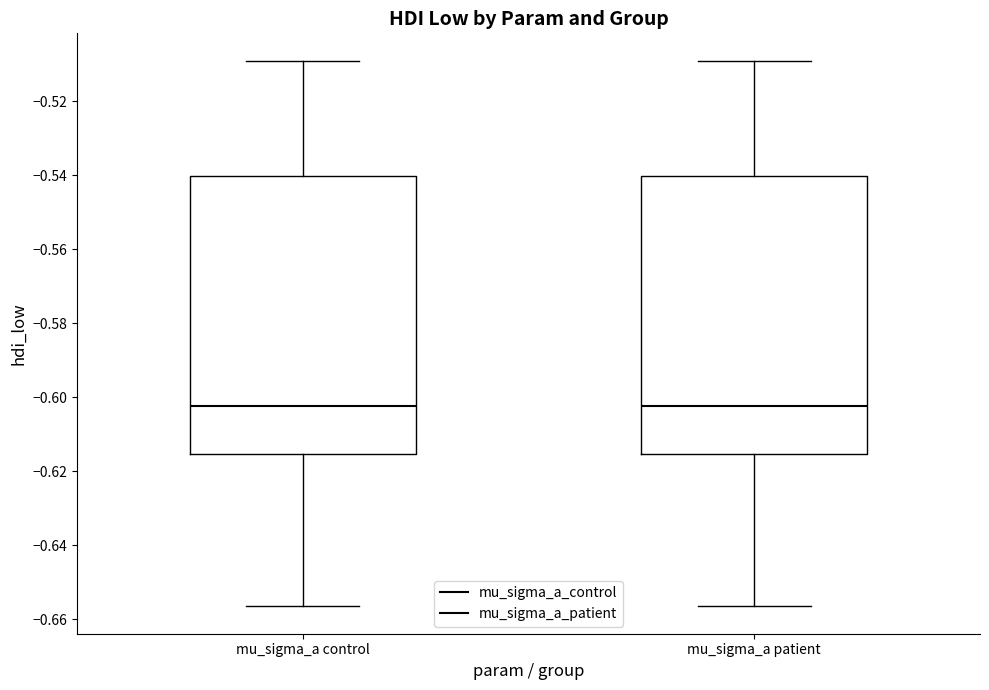

Where is the lower edge of the box for mu_sigma_a patient on the y-axis? The values are not printed on the chart, so give them approximately, as read against the axis.

-0.616